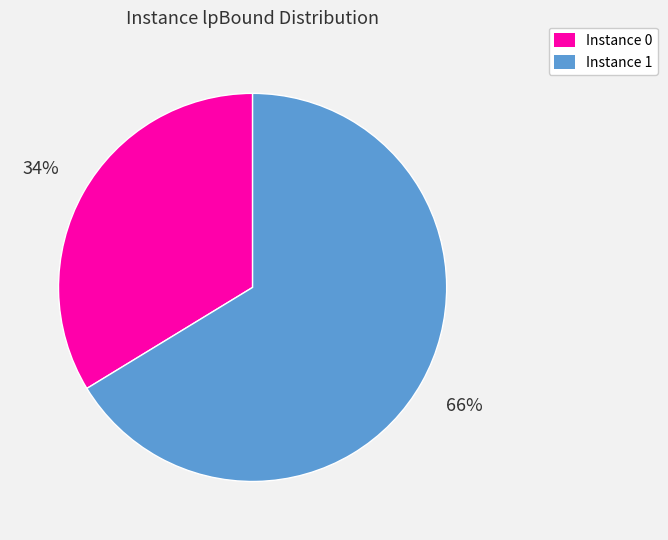

True or false: Instance 1 accounts for 80% of the total.

False